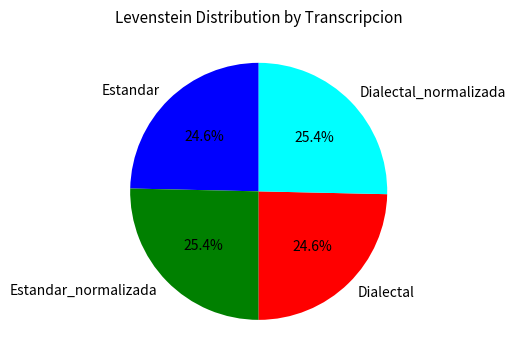

How many segments does this pie chart have?

4